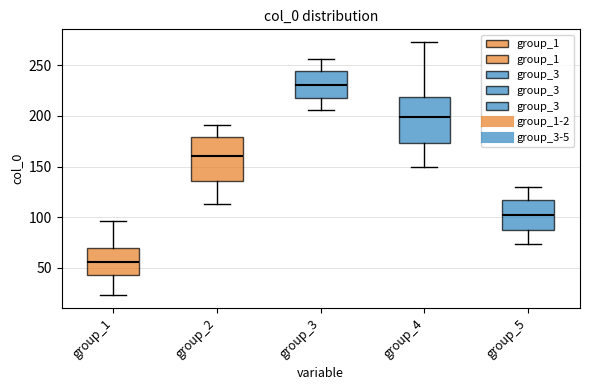

Where is the lower edge of the box for group_5 on the y-axis? The values are not printed on the chart, so give them approximately, as read against the axis.

90